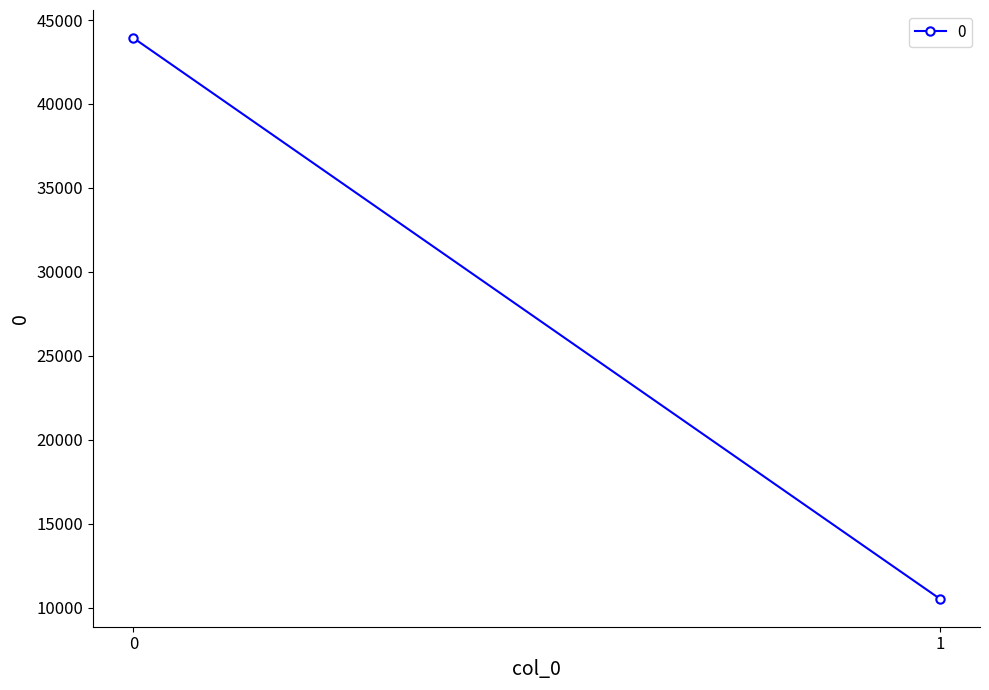

Which label corresponds to the smallest value in the chart?

1